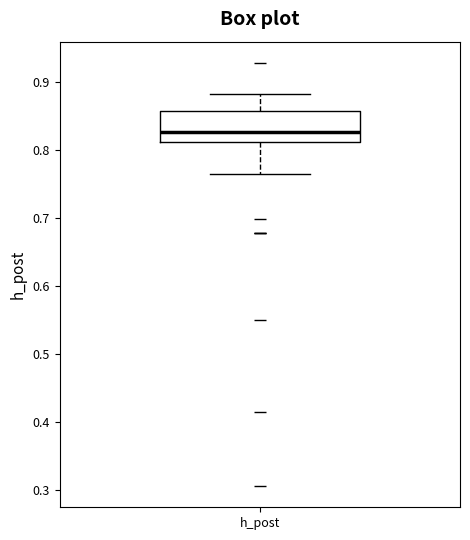

Read this box plot against the y-axis: the position of the median line, the range covered by the box, and the ends of both whiskers. The values are not printed on the chart, so give them approximately, as read against the axis.

median 0.83, box 0.81 to 0.86, whiskers 0.77 to 0.88